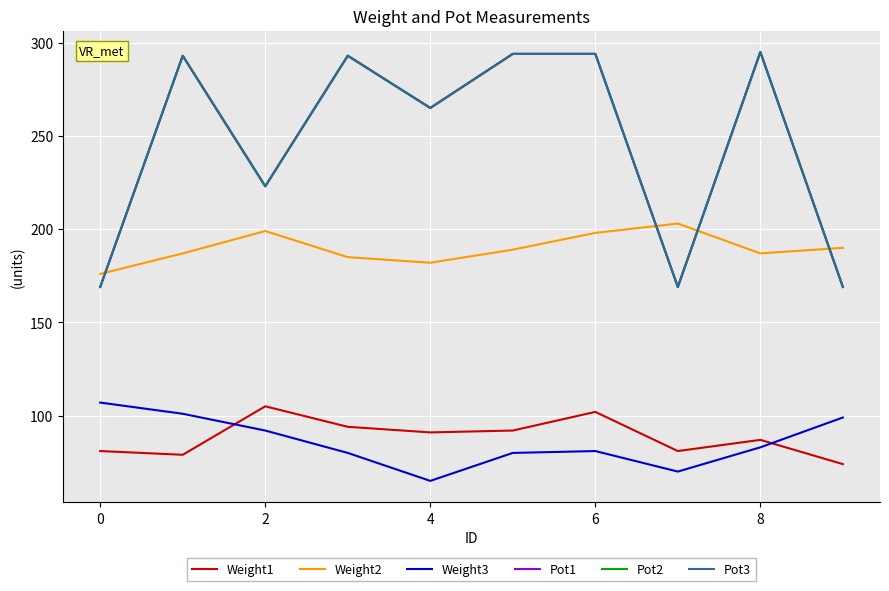

Which series has the largest total across all categories?

Pot1